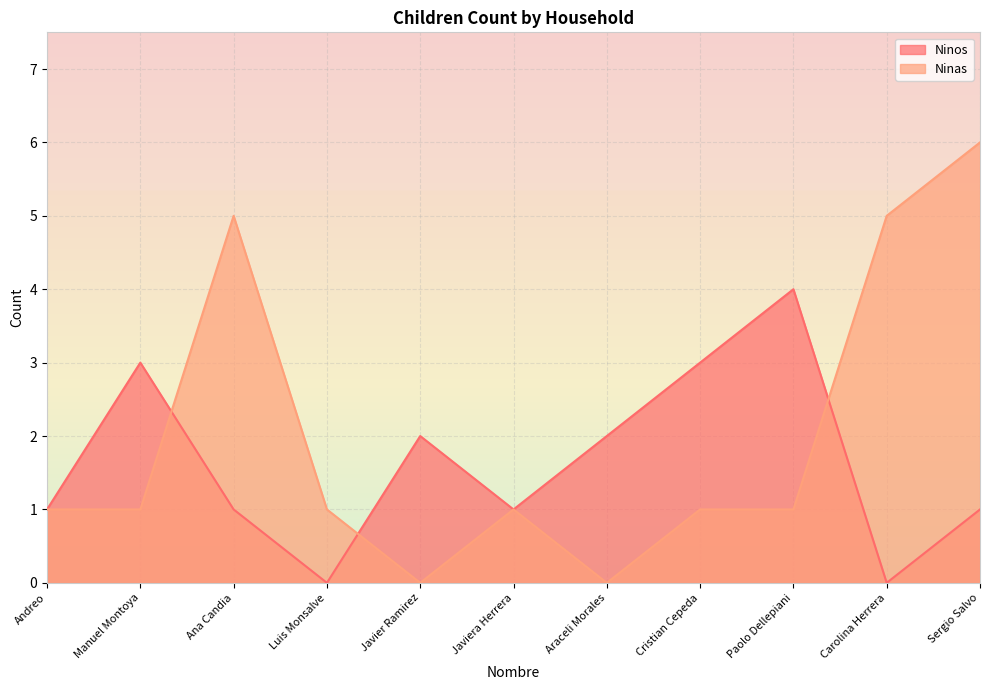

Which category has the lowest value across all series?

Luis Monsalve